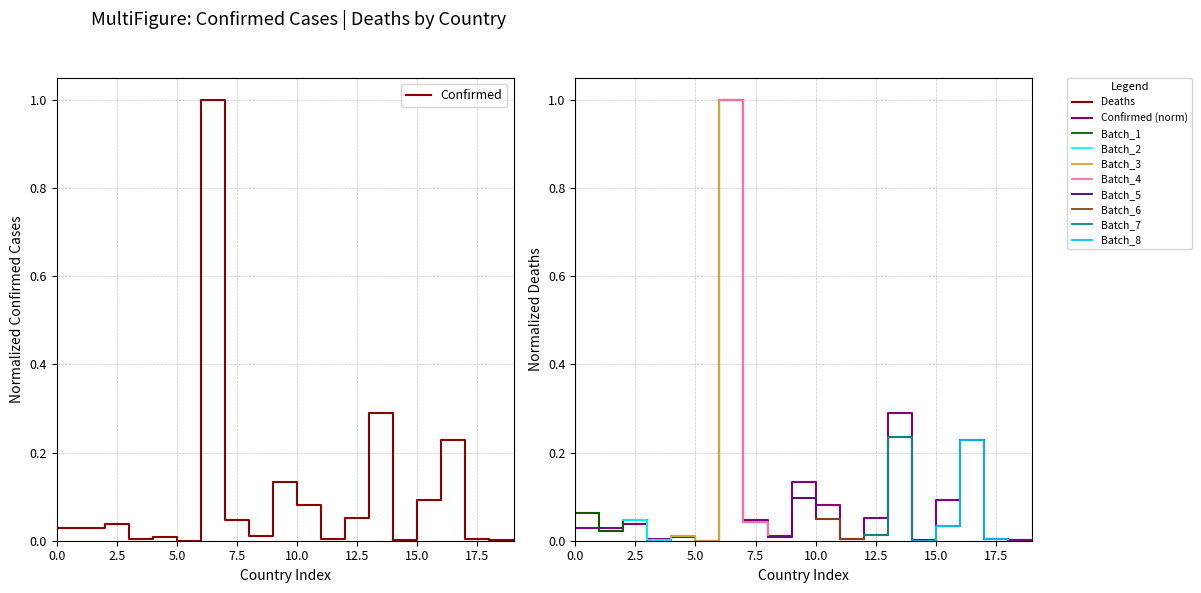

What is the average value of the Confirmed series?

0.1